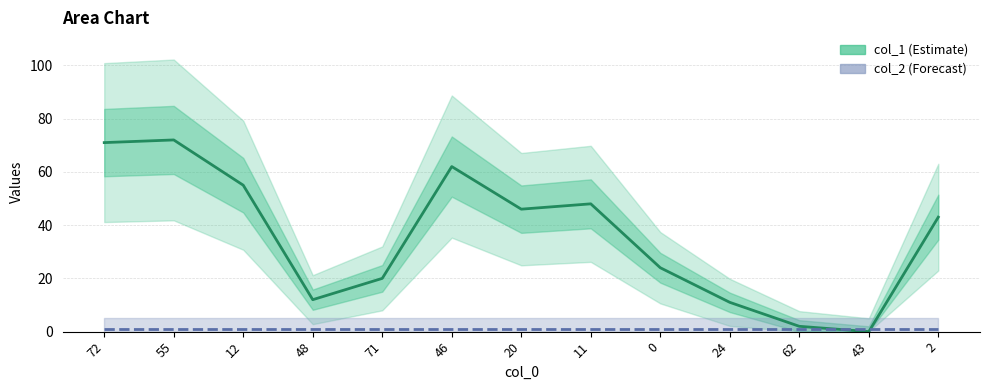

What is the average value of the col_1 series?

36